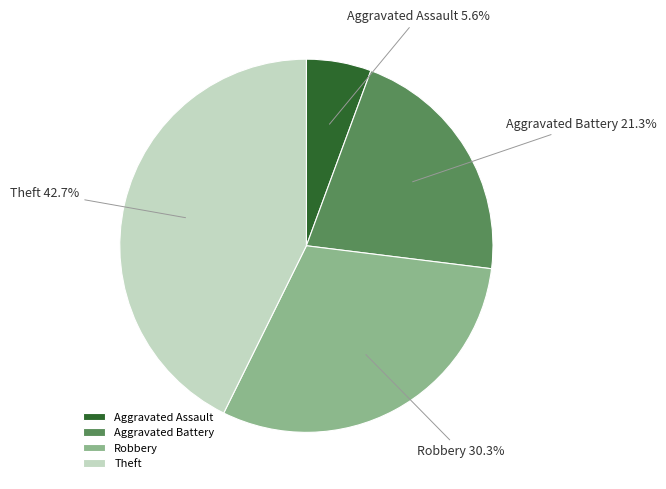

What is the smallest slice in the pie chart?

Aggravated Assault